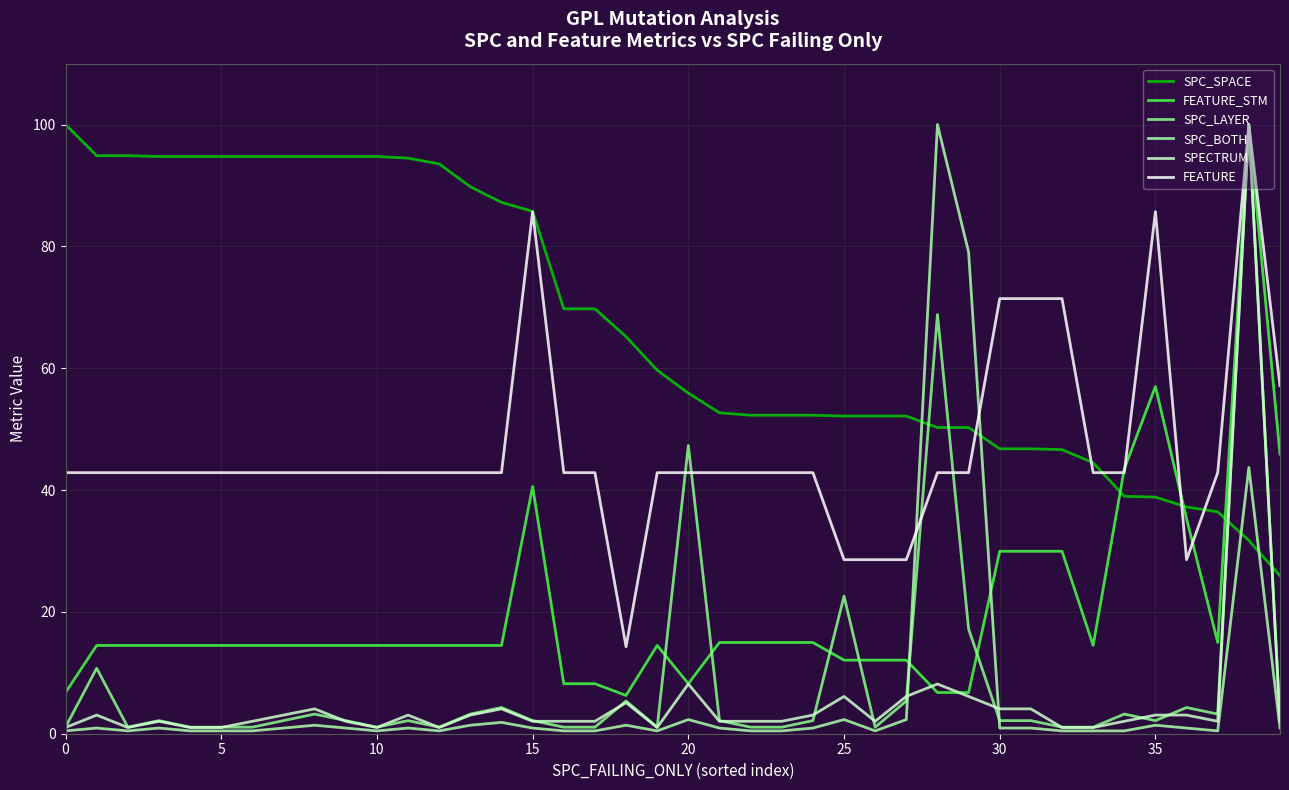

What is the highest value of the SPECTRUM series?

100.0